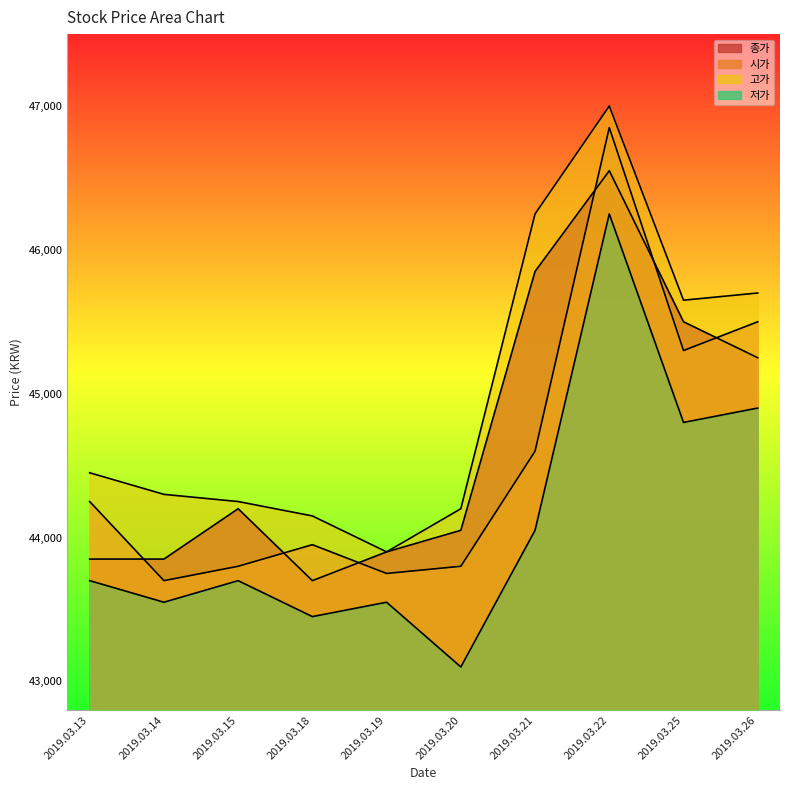

How many values in the 고가 series exceed 44450?

4